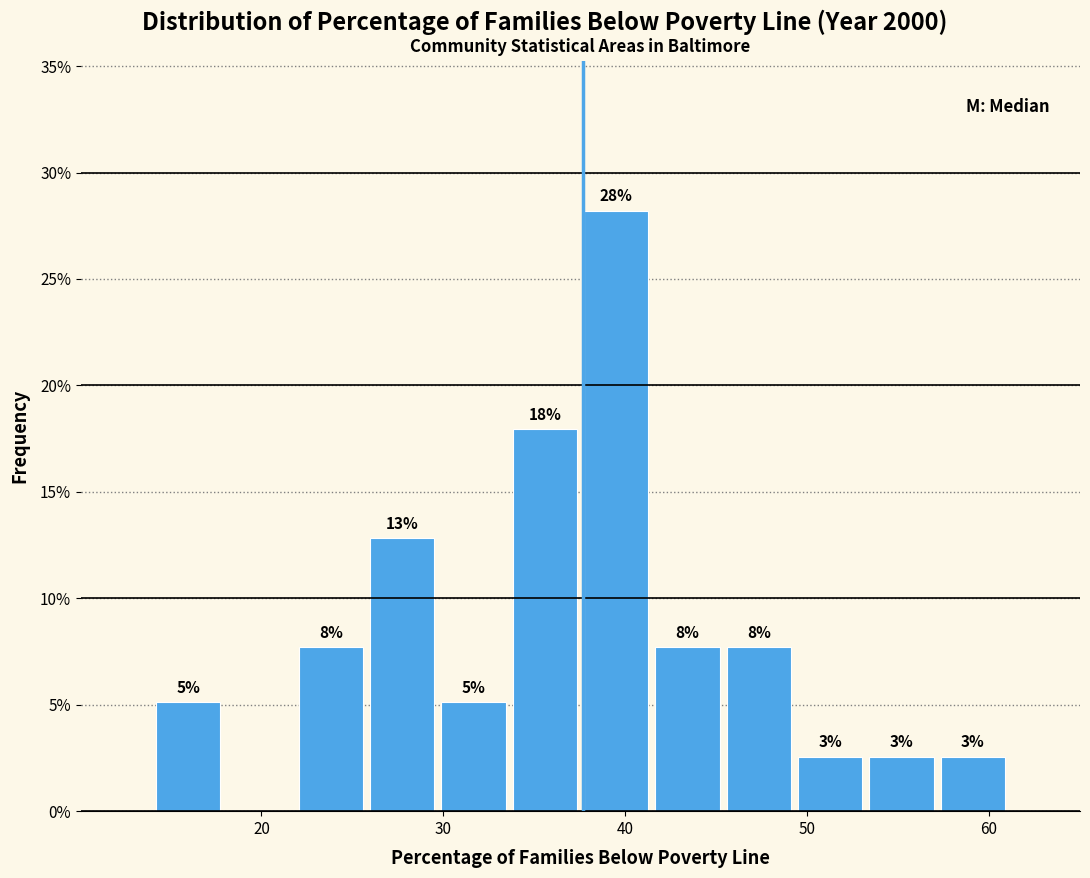

Around what value on the x-axis is the tallest bar? Give the approximate position of its centre, as read against the axis.

40